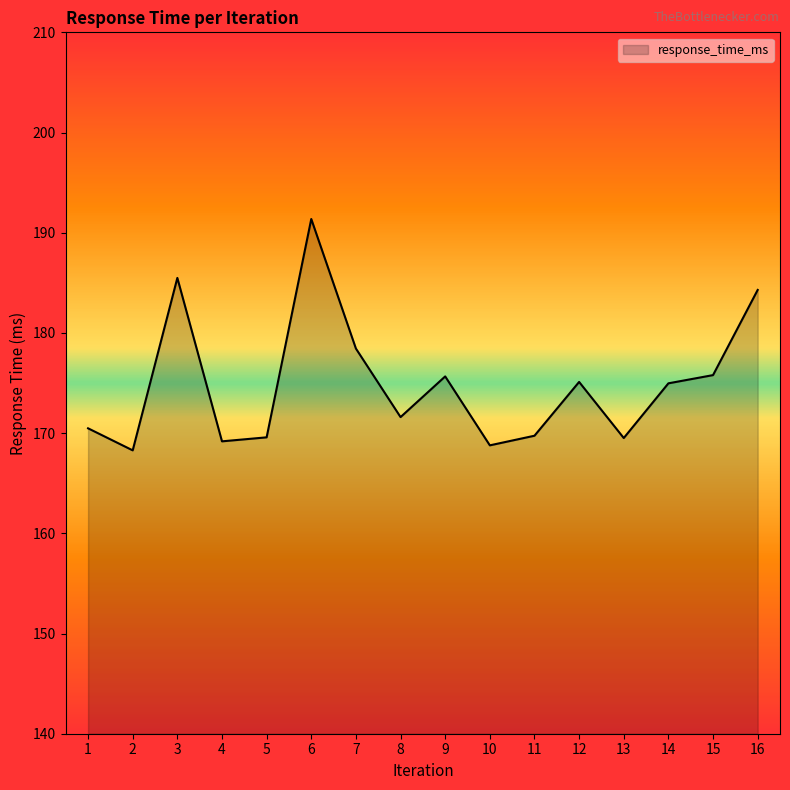

Where is the data nearest to the value 179?

7